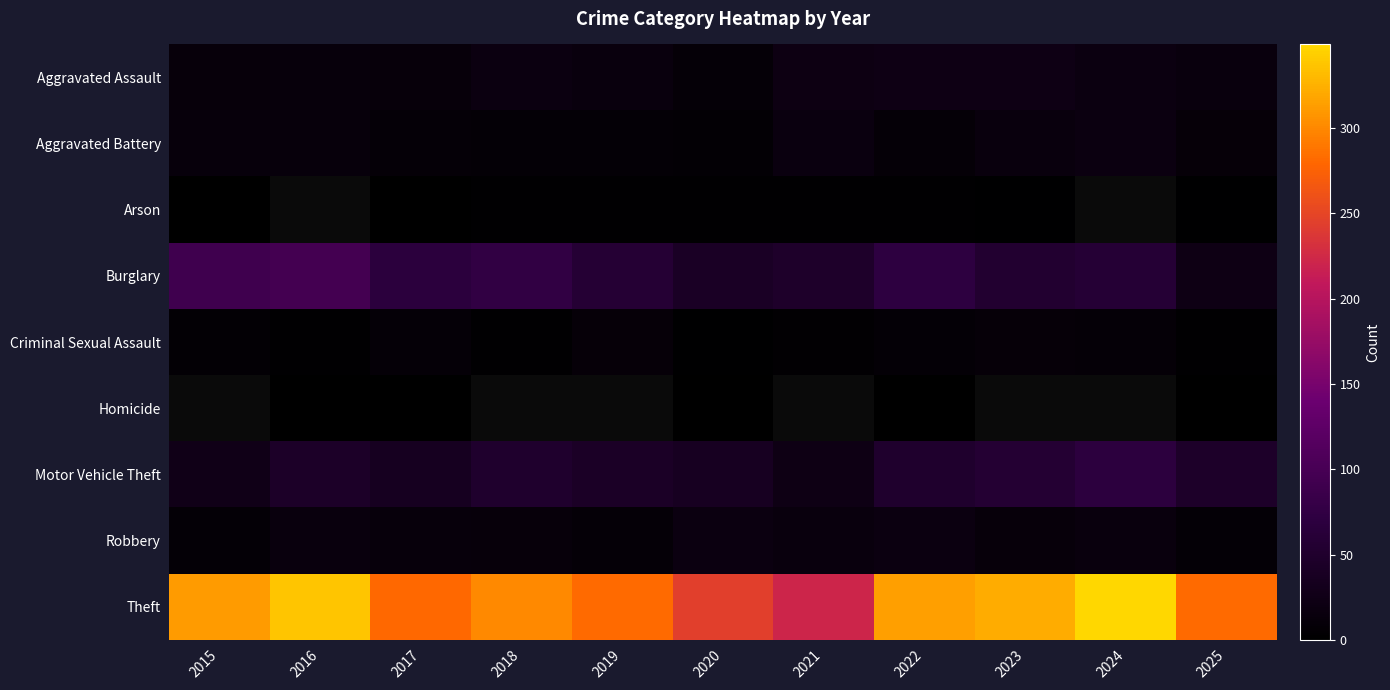

What is the minimum value for Aggravated Assault?

9.0